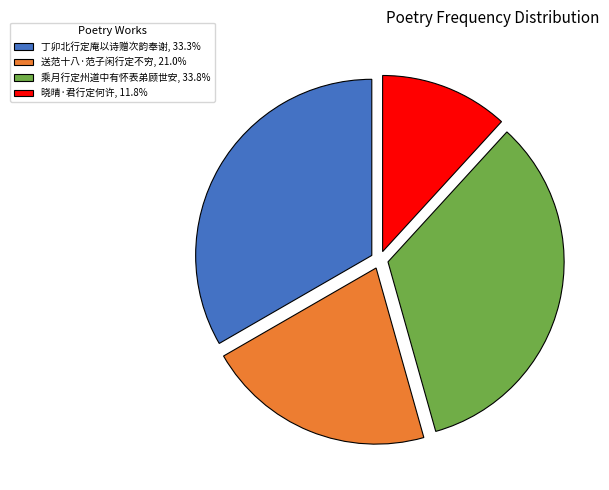

What is the largest slice in the pie chart?

乘月行定州道中有怀表弟顾世安